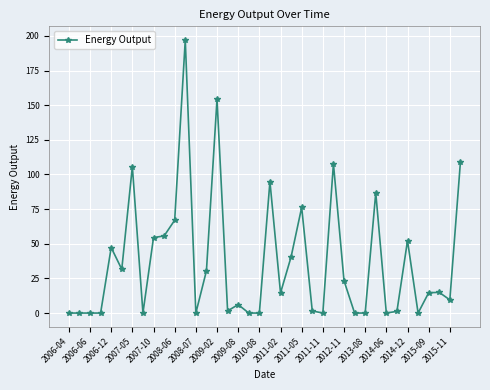

What is the value of the 33rd point from the left?

52.3